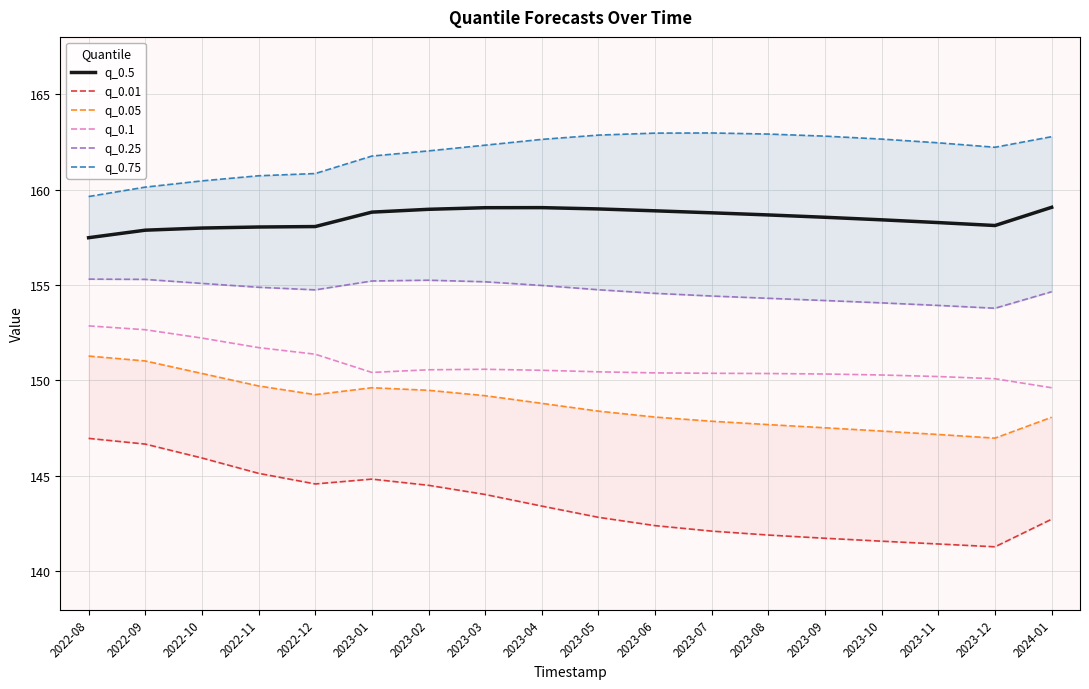

List the labels in order of q_0.25 value, largest first.

2022-08, 2022-09, 2023-02, 2023-01, 2023-03, 2022-10, 2023-04, 2022-11, 2023-05, 2022-12, 2024-01, 2023-06, 2023-07, 2023-08, 2023-09, 2023-10, 2023-11, 2023-12